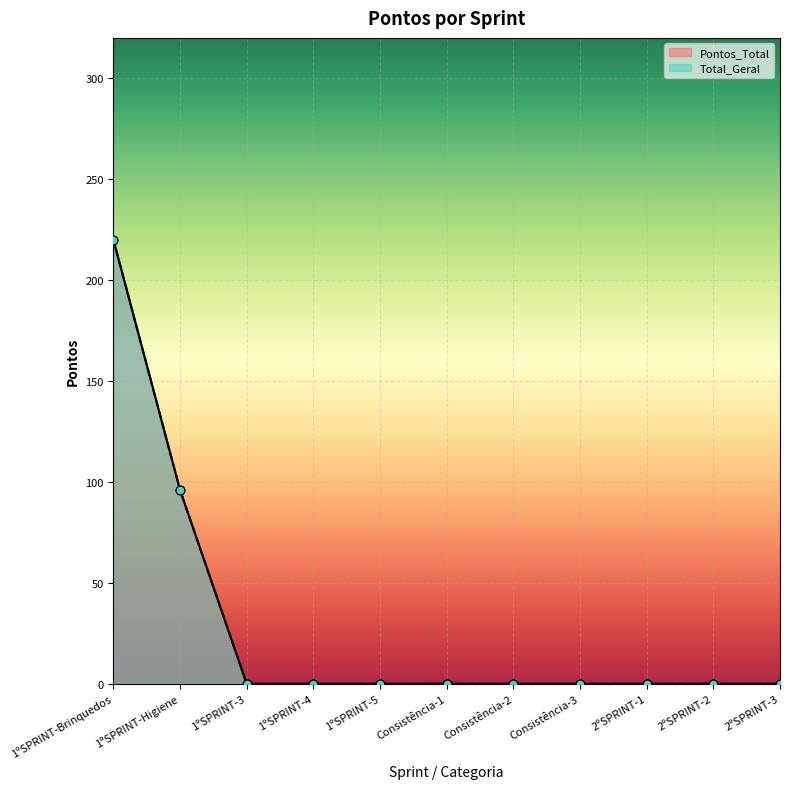

At how many categories does at least one series exceed 90?

2